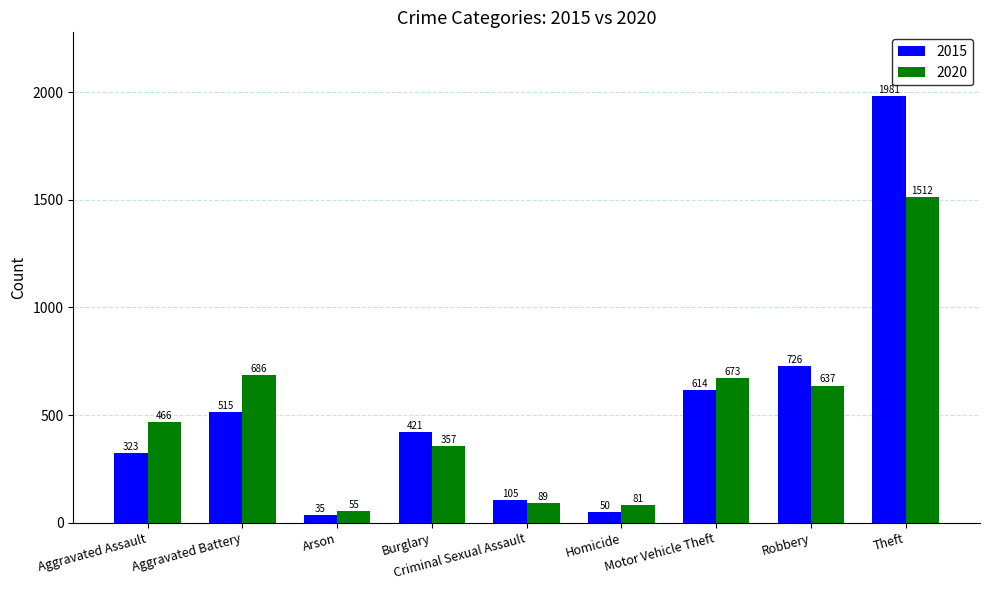

How many data points does each series have?

9